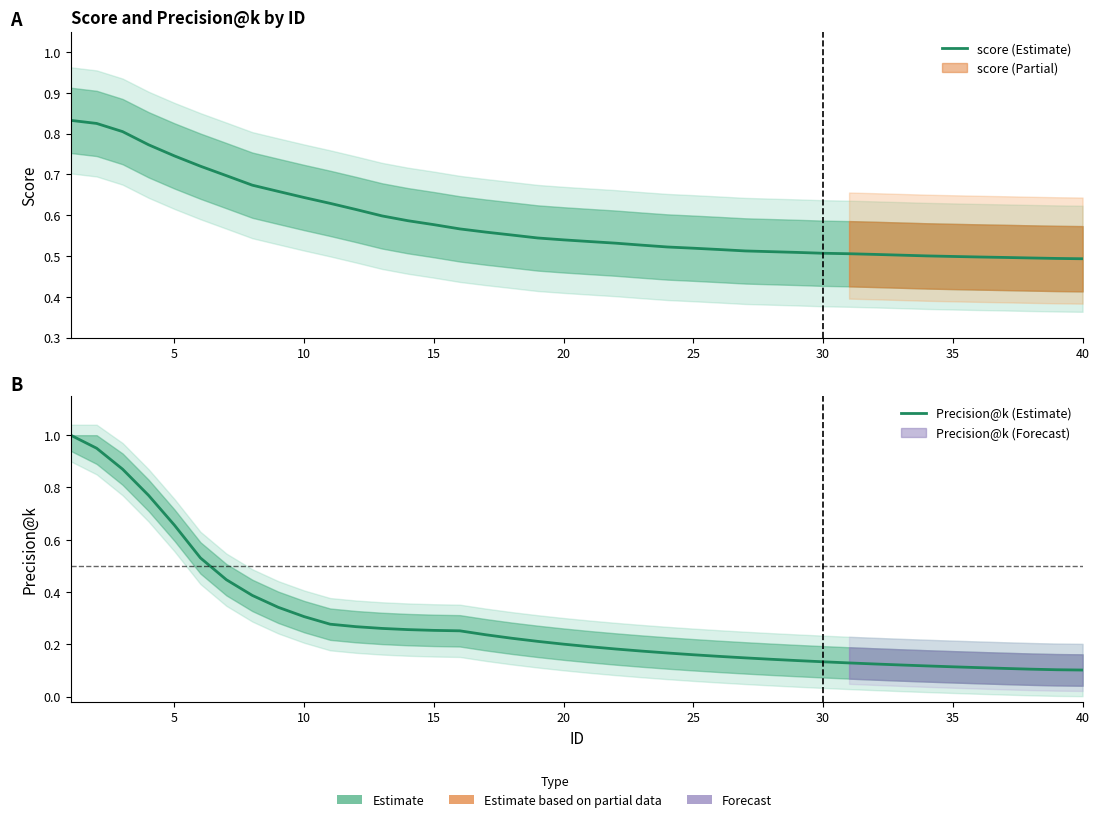

Which series has the largest range (max minus min)?

Precision@k (Estimate)